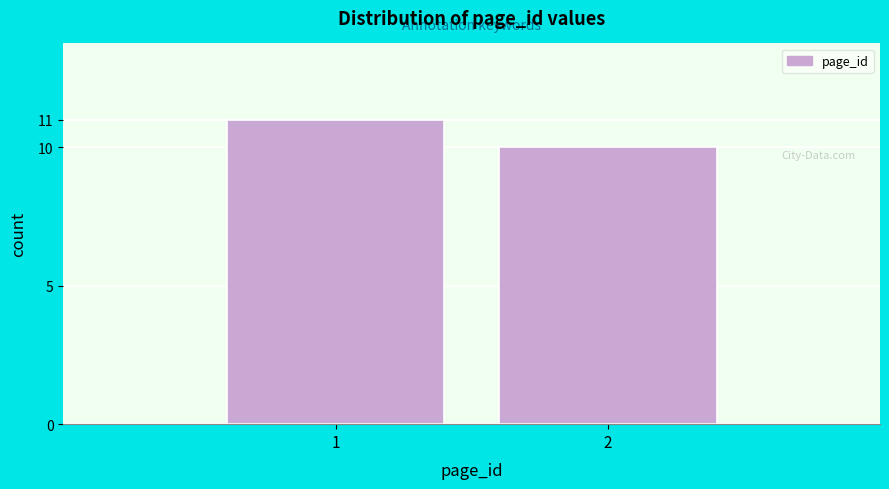

Reading left to right, what are all the values shown in this chart?

1=11	2=10